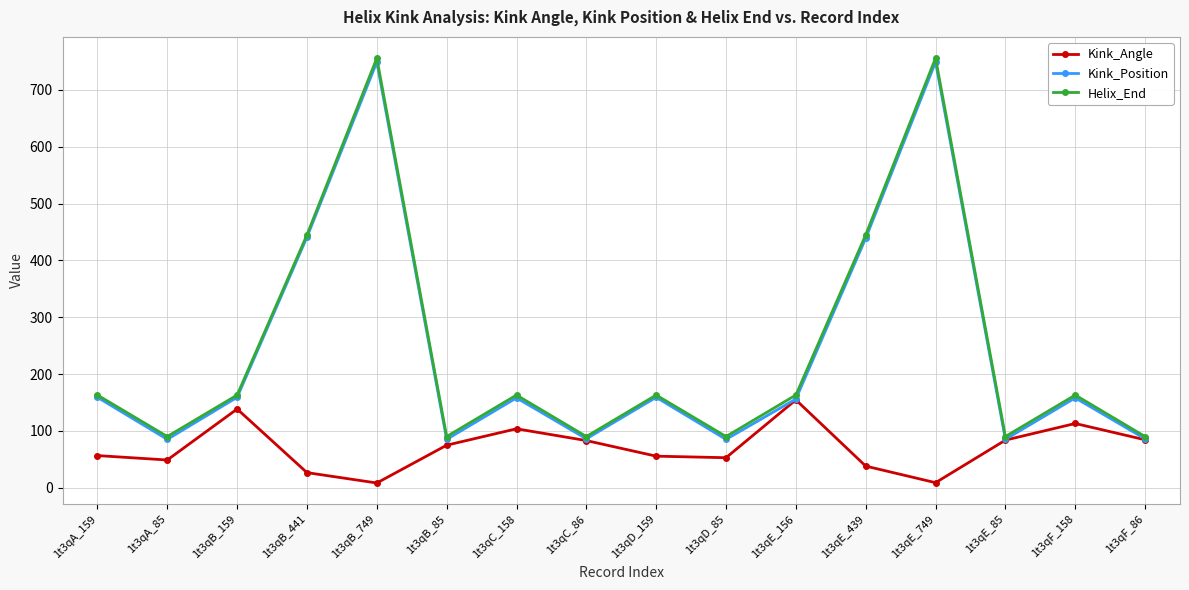

How many data points in Kink_Angle are less than 74?

8